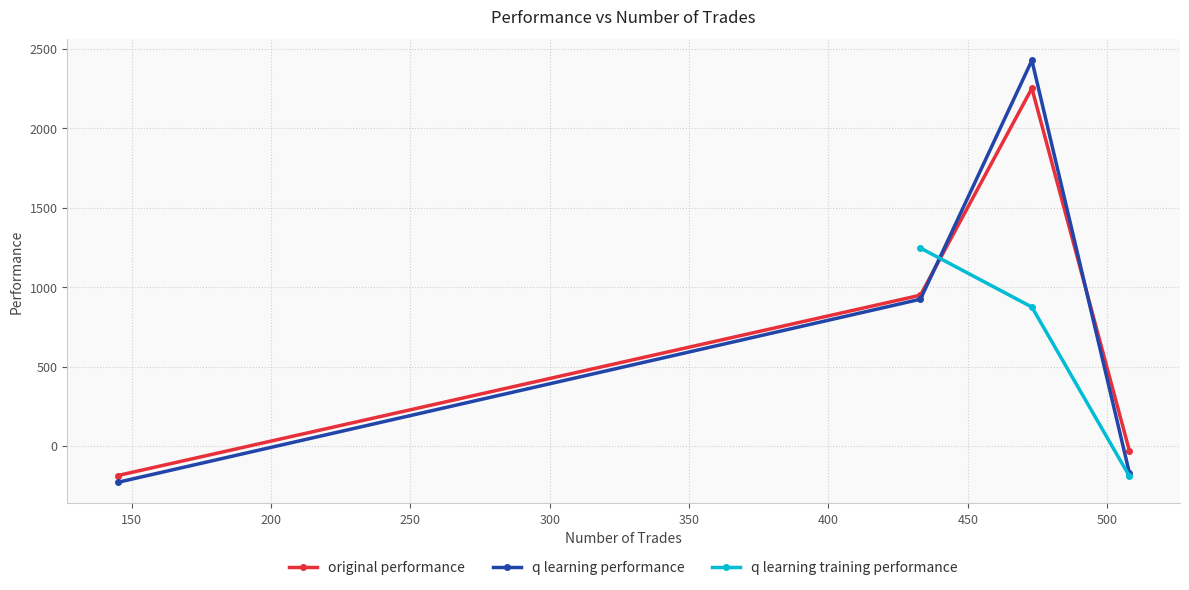

How many interior local peaks does the q learning performance series have?

1